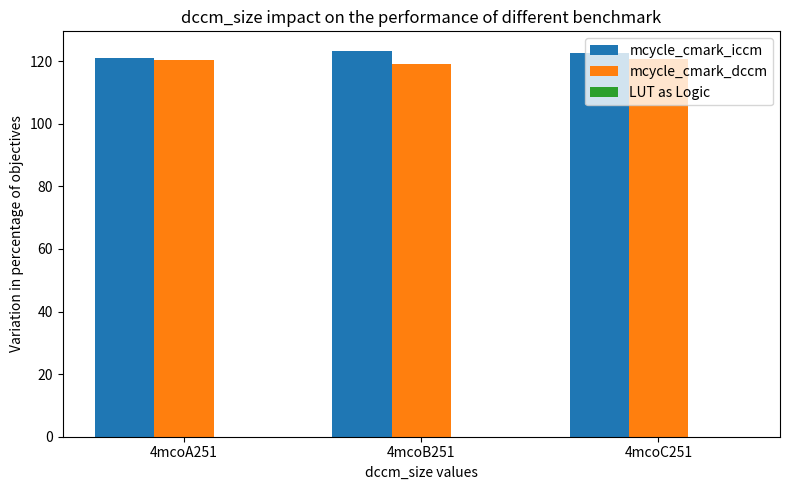

Is the value of mcycle_cmark_dccm at 4mcoB251 greater than the value of mcycle_cmark_iccm at 4mcoB251?

No